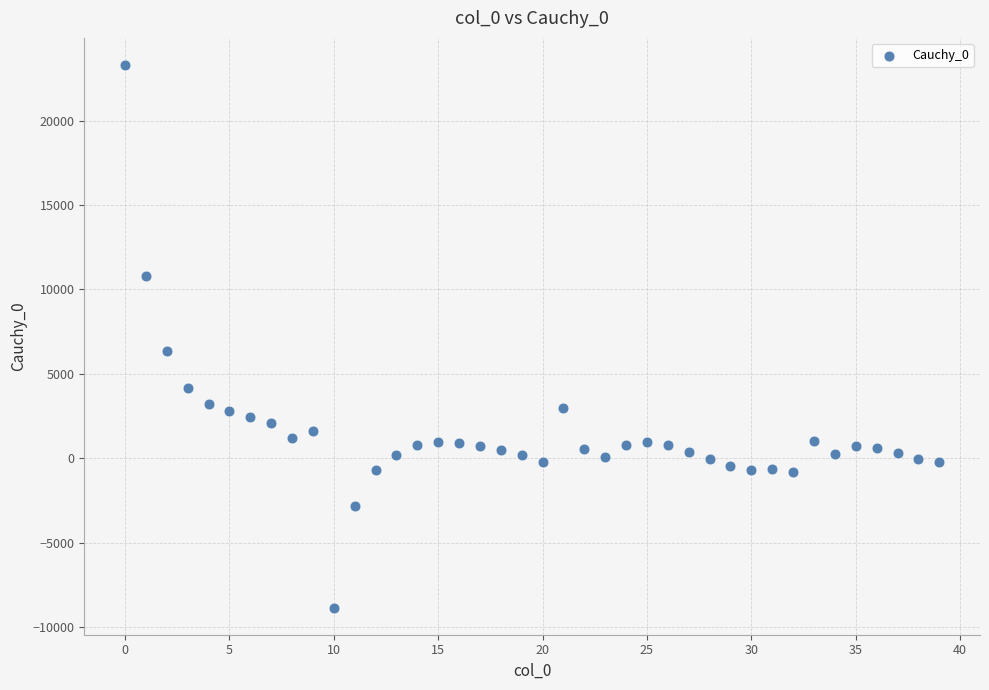

What is the range of Y values (max minus min)?

32126.1